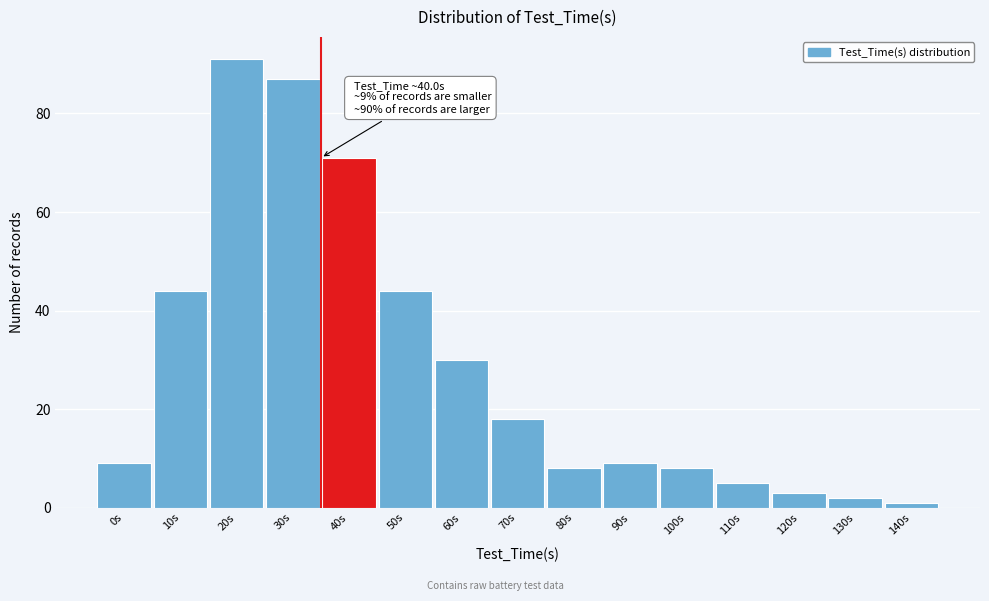

Reading left to right, transcribe all the data shown in this chart.

9	44	91	87	71	44	30	18	8	9	8	5	3	2	1